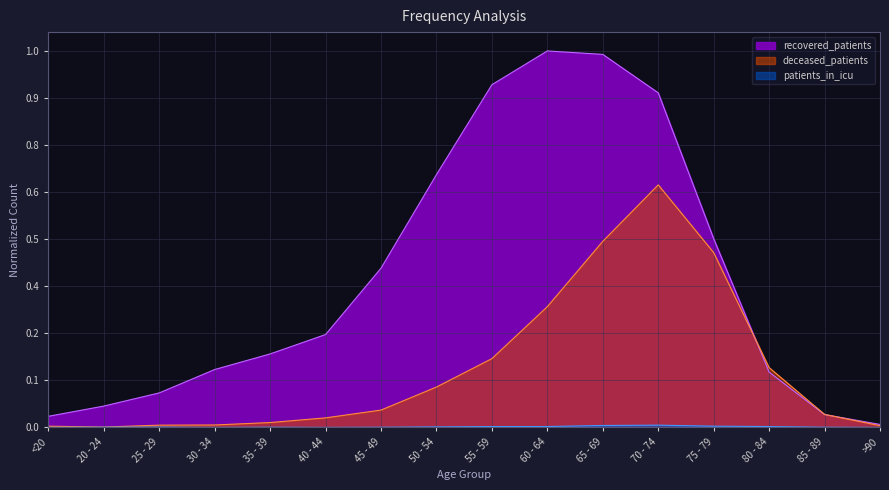

In deceased_patients, how many points are lower than both neighbors (excluding endpoints)?

1